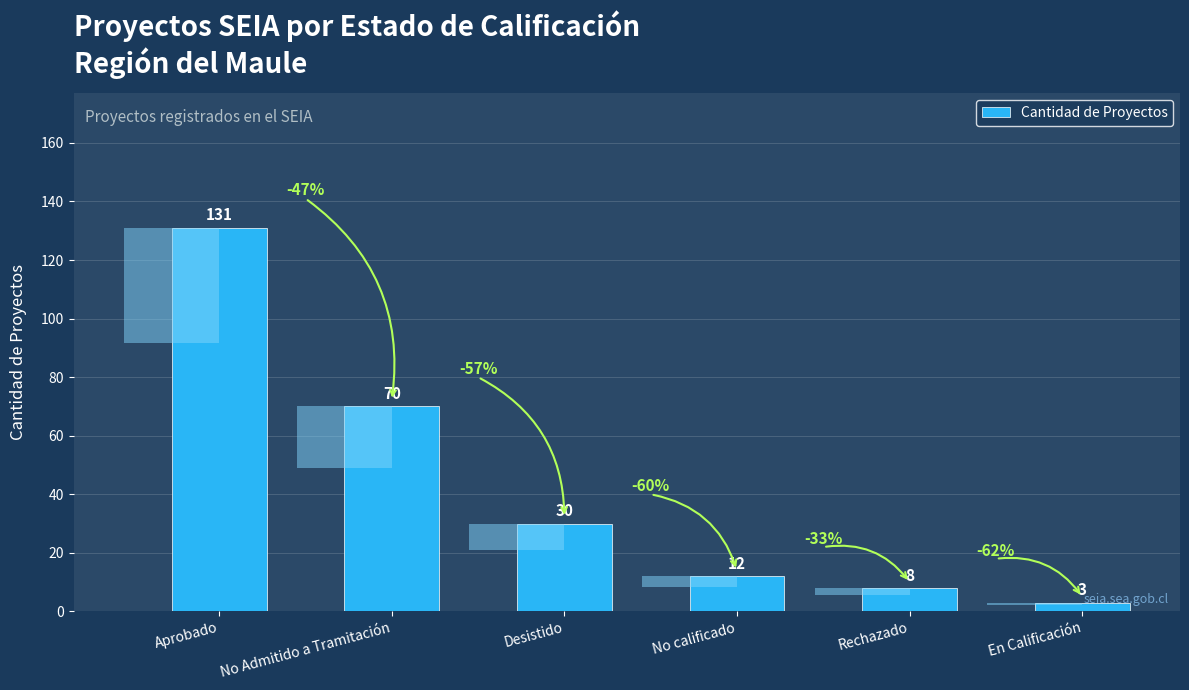

How many series are shown in this chart?

1